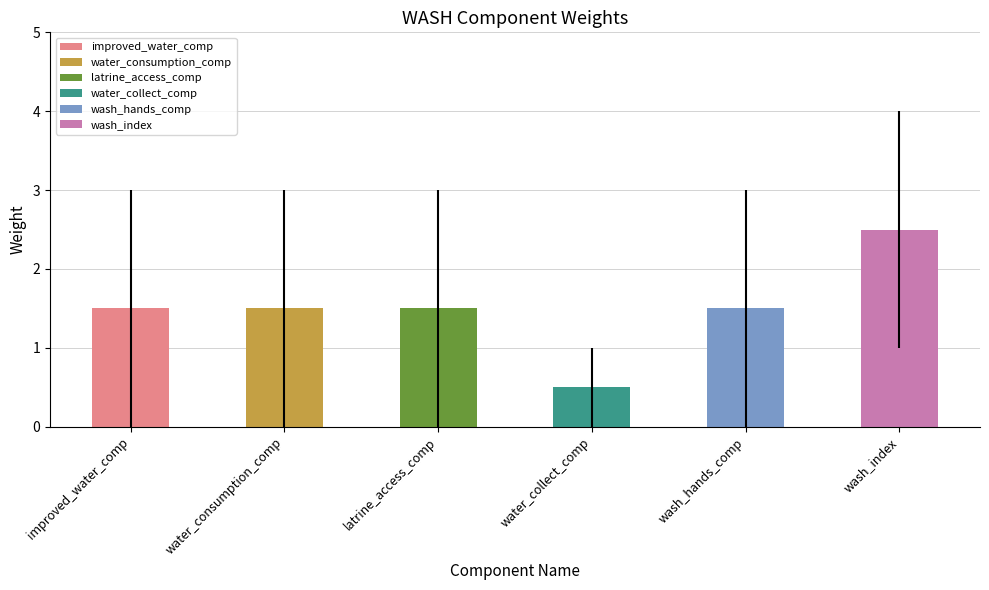

What is the label of the 4th bar from the right?

latrine_access_comp